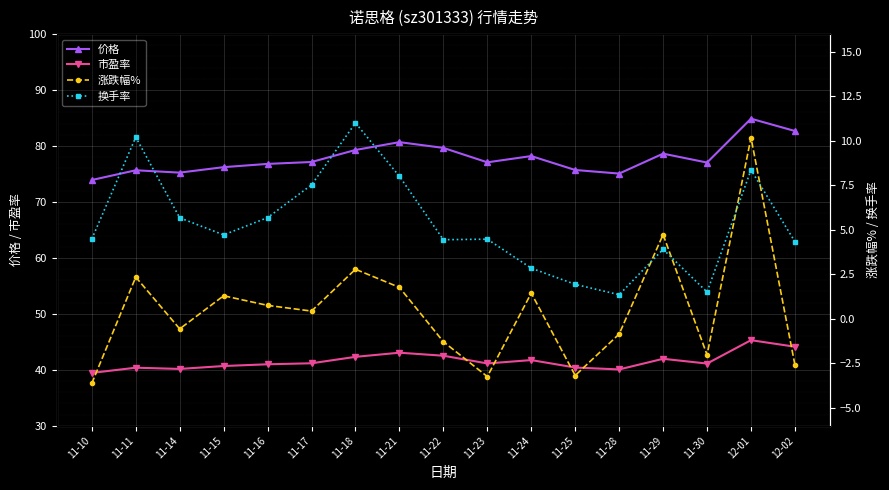

What is the difference between the highest and lowest values at 11-10?

77.5